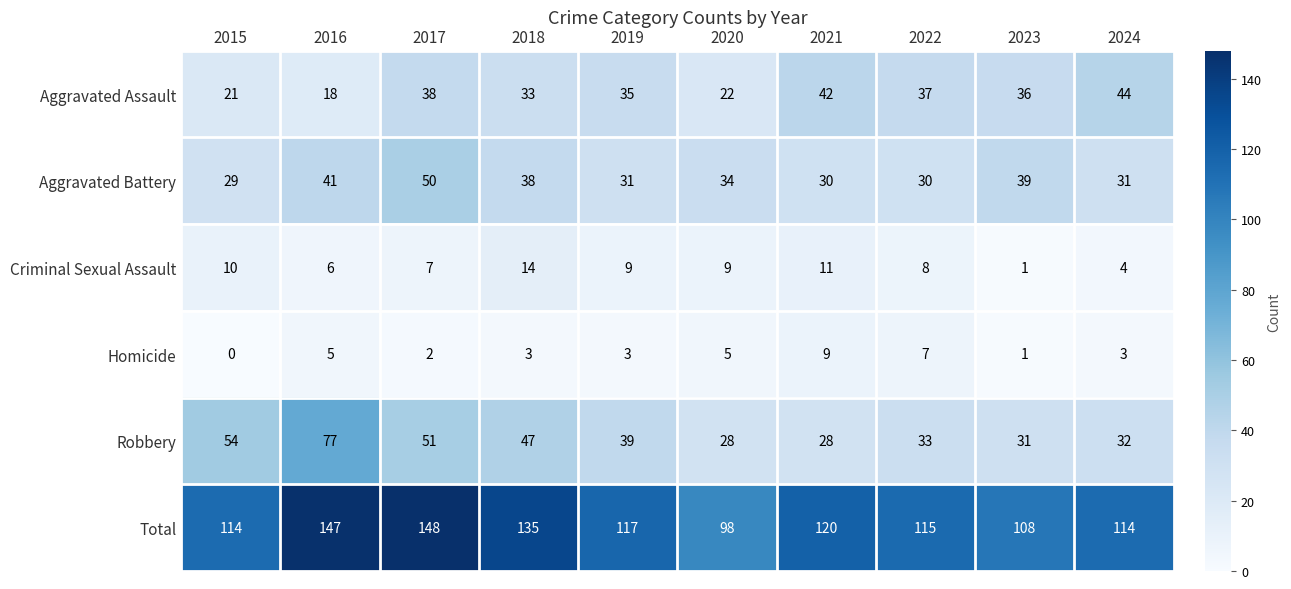

Count the number of data series in this chart.

6